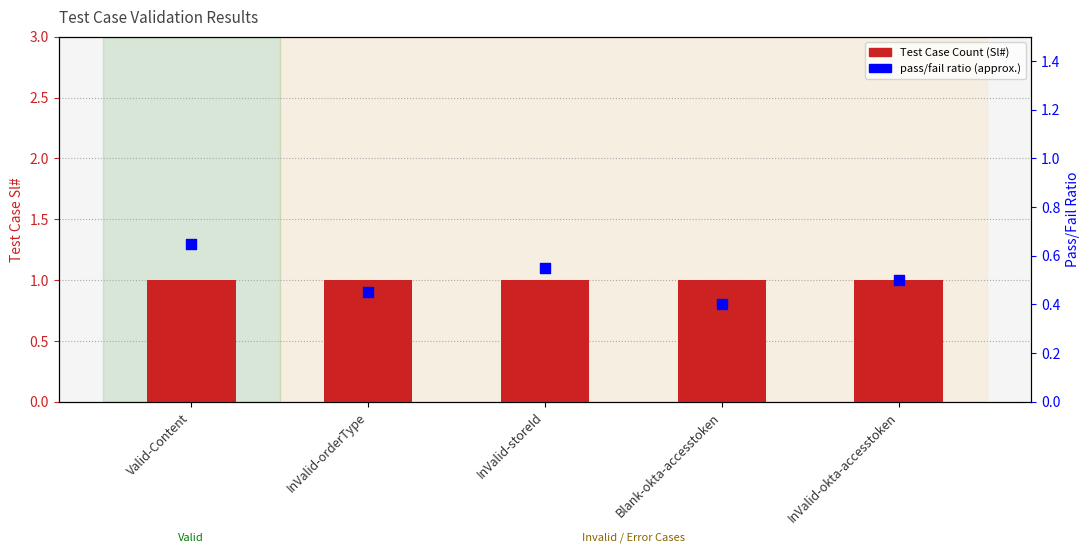

Which series contains the highest Y value?

Test Case Count